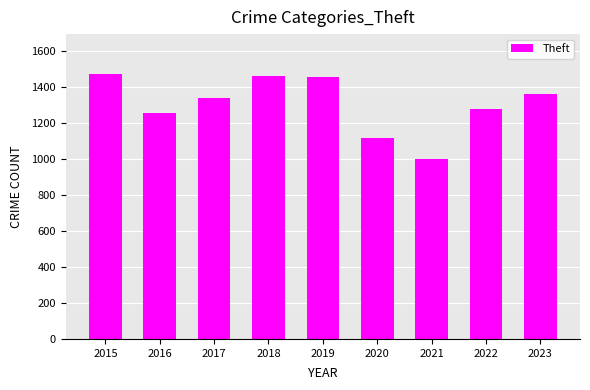

How many categories are shown in the chart?

9